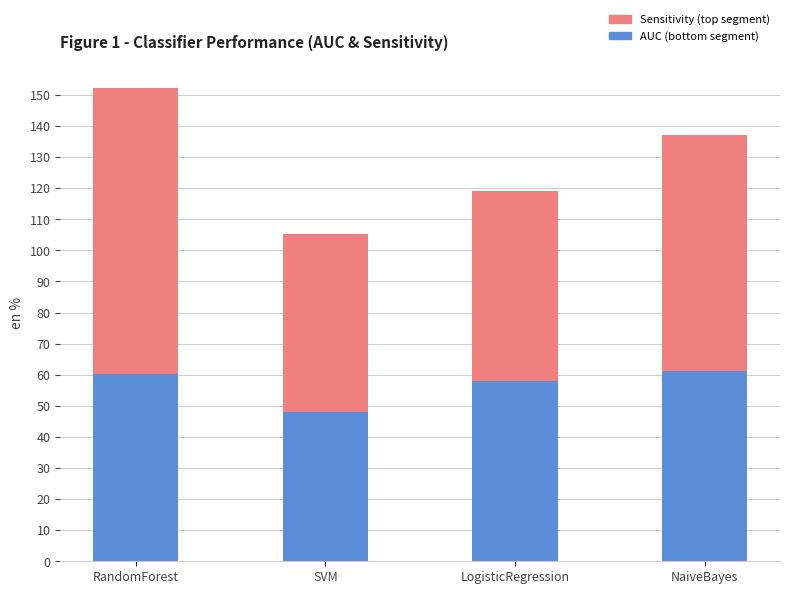

What is the total value across all series at SVM?

105.4